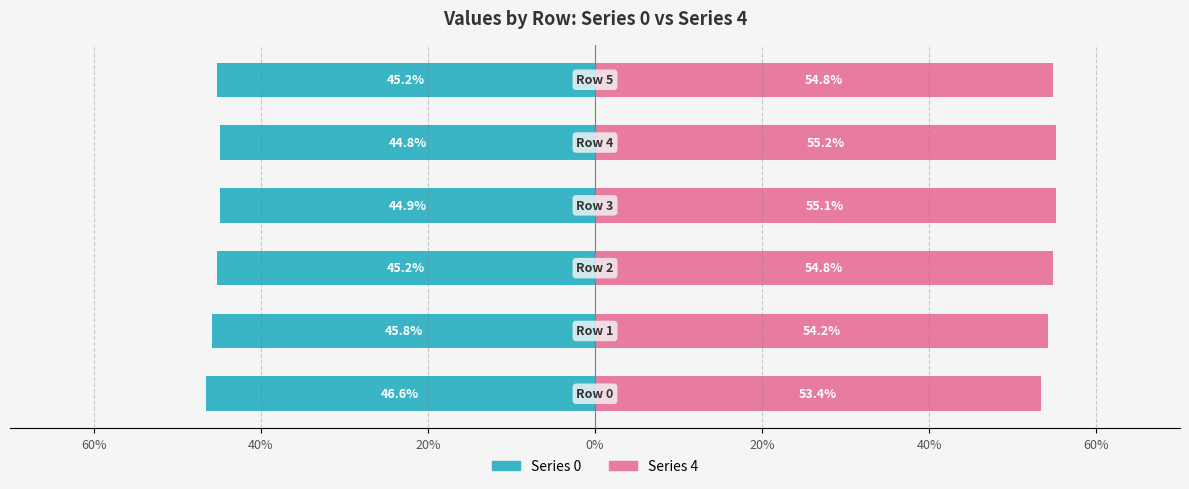

Reading right to left, list all the values displayed in this chart.

Series 0: -45.2	-44.8	-44.9	-45.2	-45.8	-46.6
Series 4: 54.8	55.2	55.1	54.8	54.2	53.4